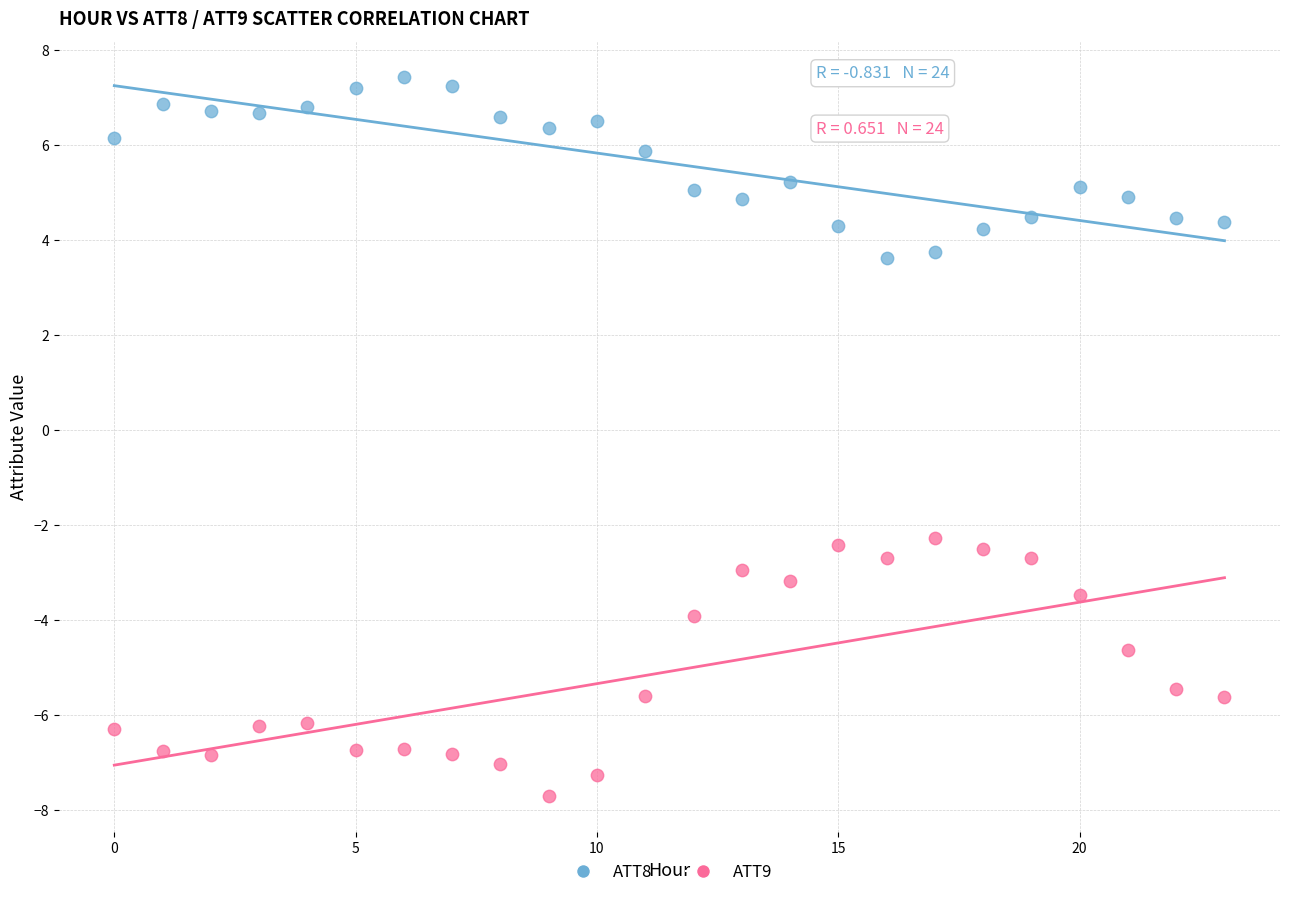

Which series contains the lowest Y value?

ATT9